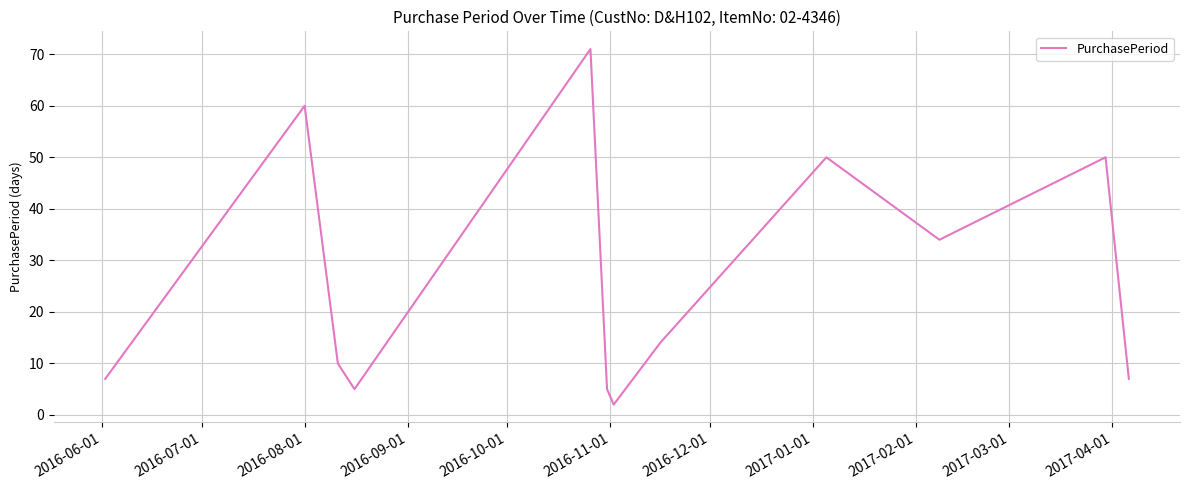

What is the difference between the maximum and minimum values?

69